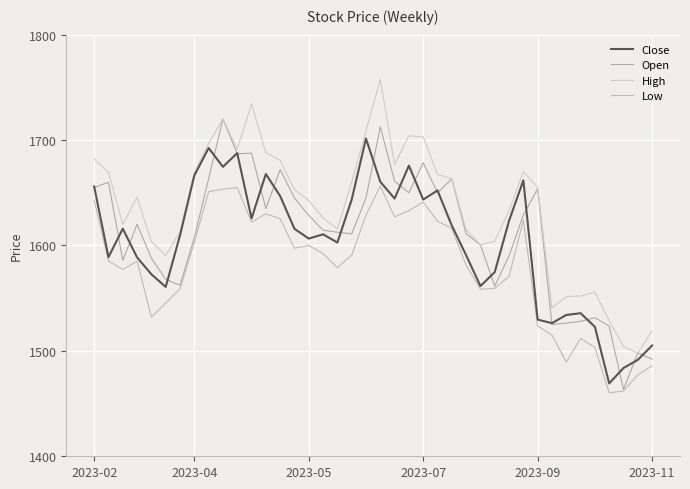

What are all the series names shown in the legend?

Close, Open, High, Low